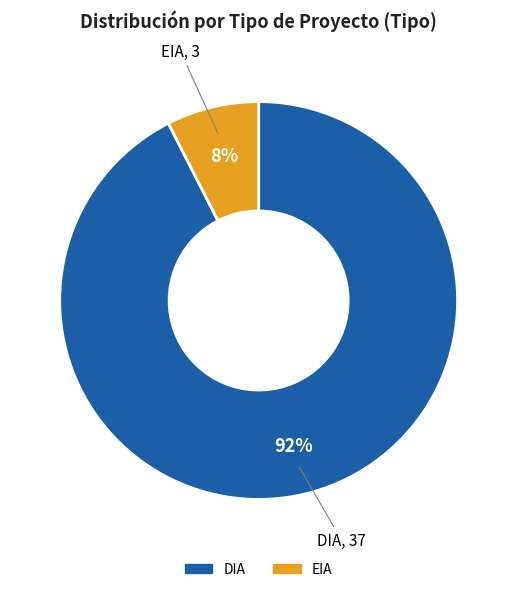

What is the majority slice?

DIA